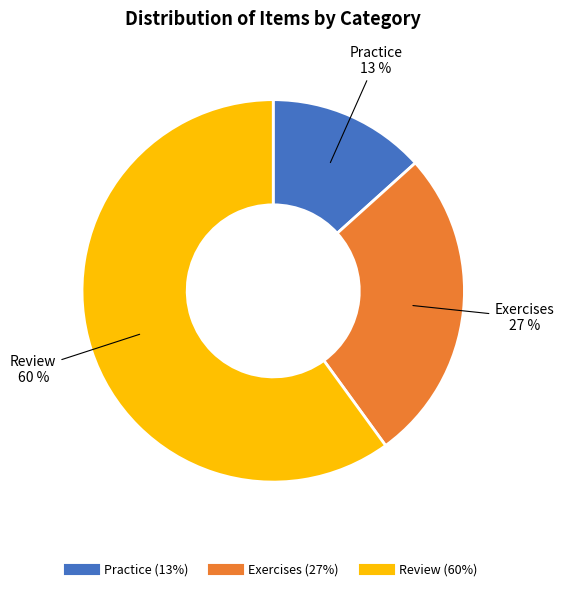

How many slices are in this pie chart?

3